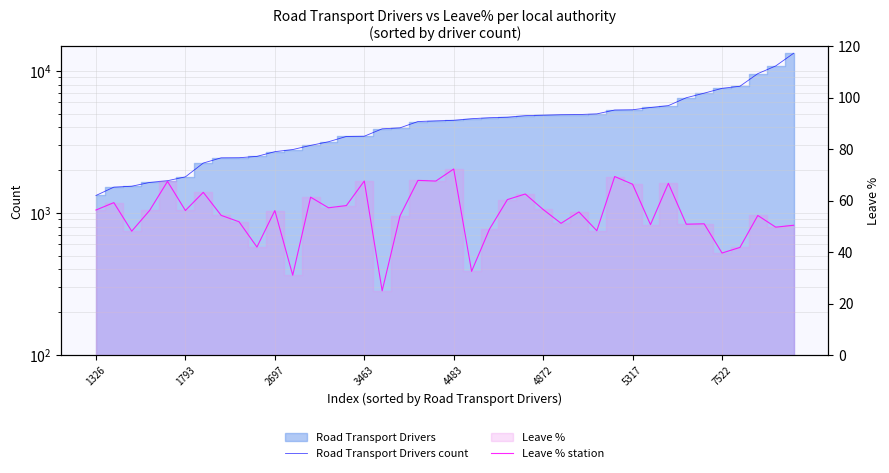

In Leave % station, how many points are lower than both neighbors (excluding endpoints)?

14